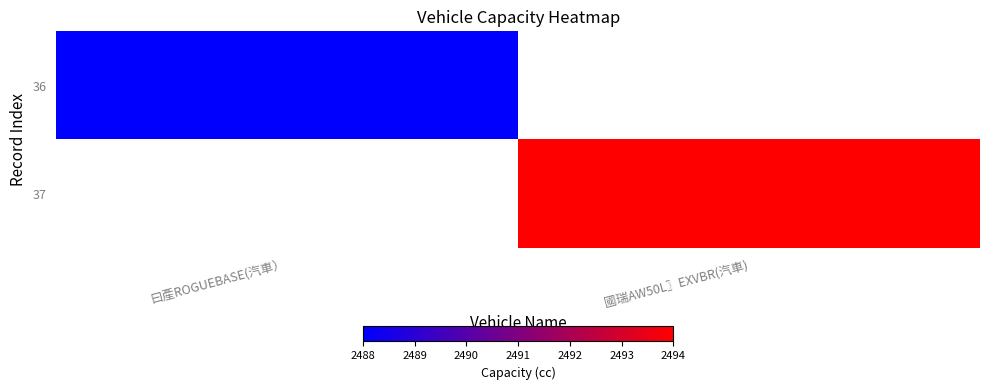

True or false: 36 has a value of 2488.0 at 曰產ROGUEBASE(汽車）.

True